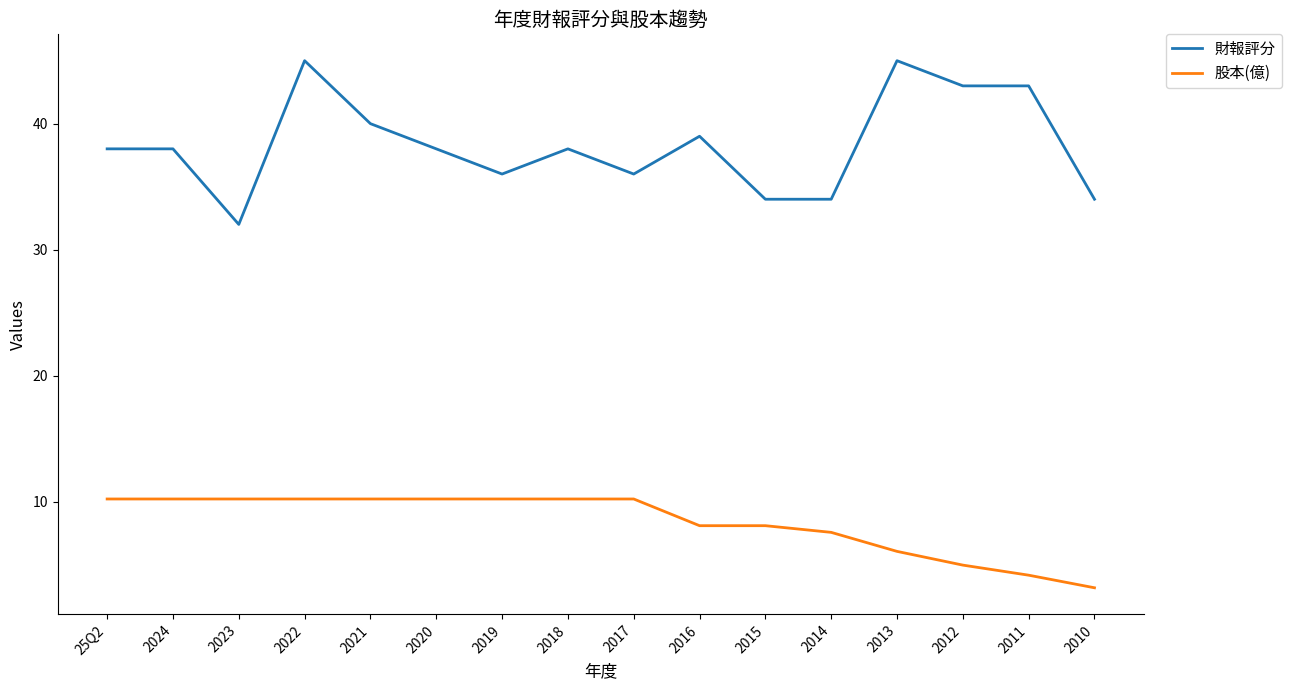

True or false: 股本(億) has a value of 2.2 at 2020.

False